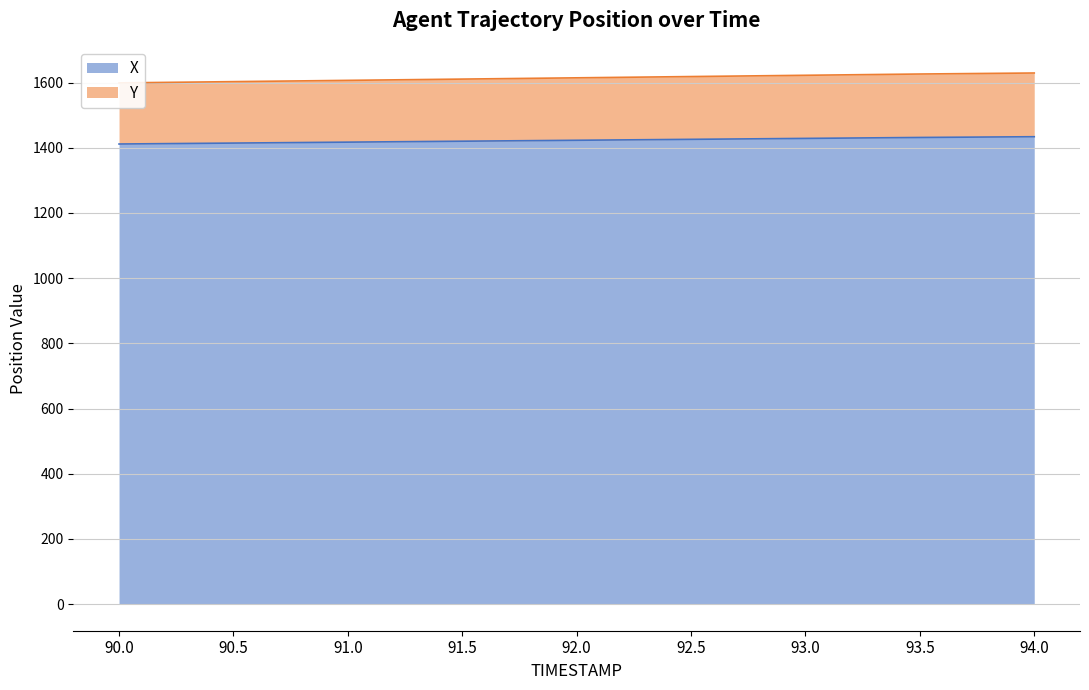

True or false: Y and X intersect in this chart.

False